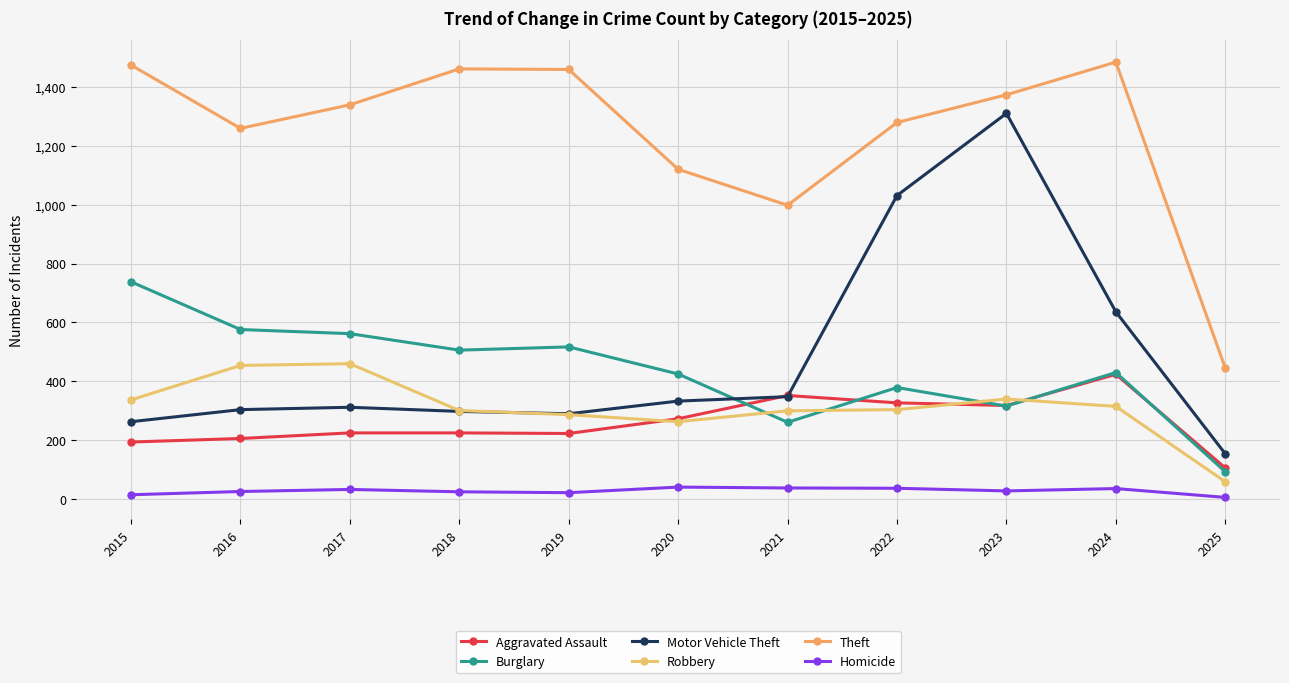

How many values in the Robbery series are below 304?

5